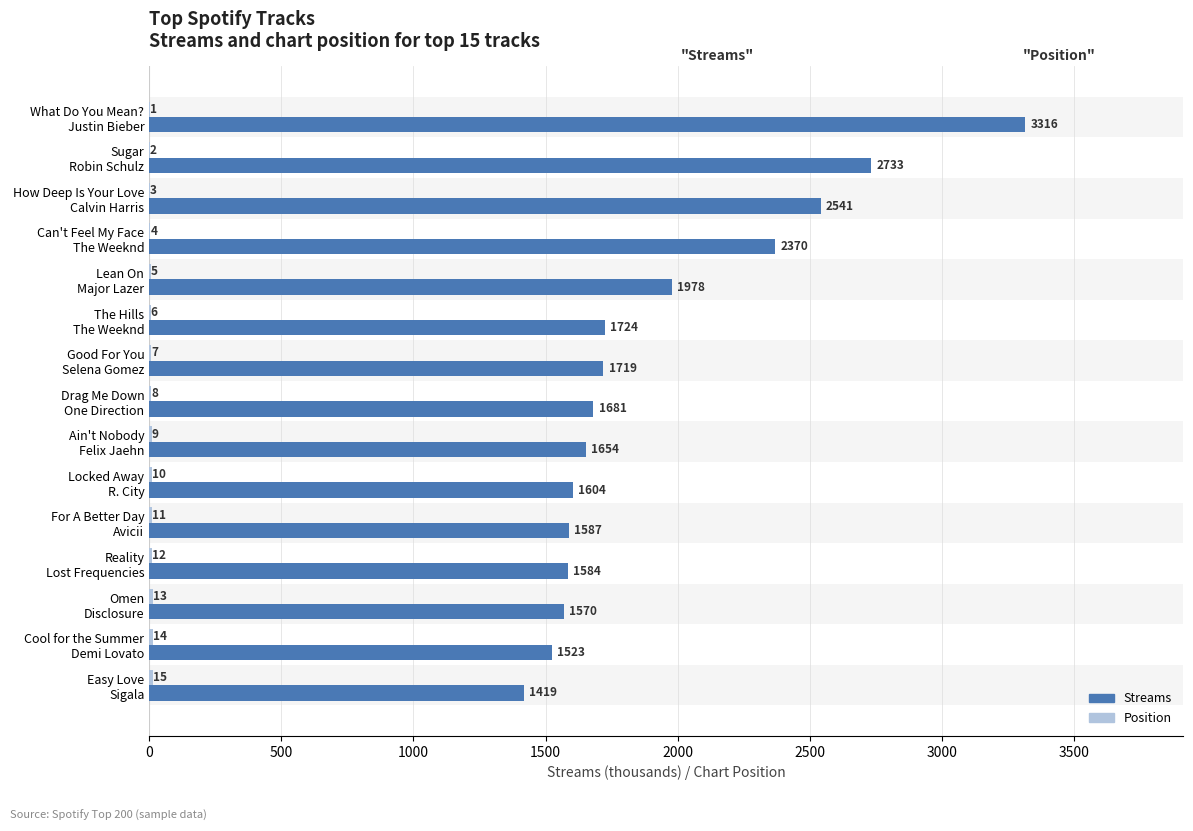

Which series changed the most between Sugar Robin Schulz and For A Better Day Avicii?

Streams